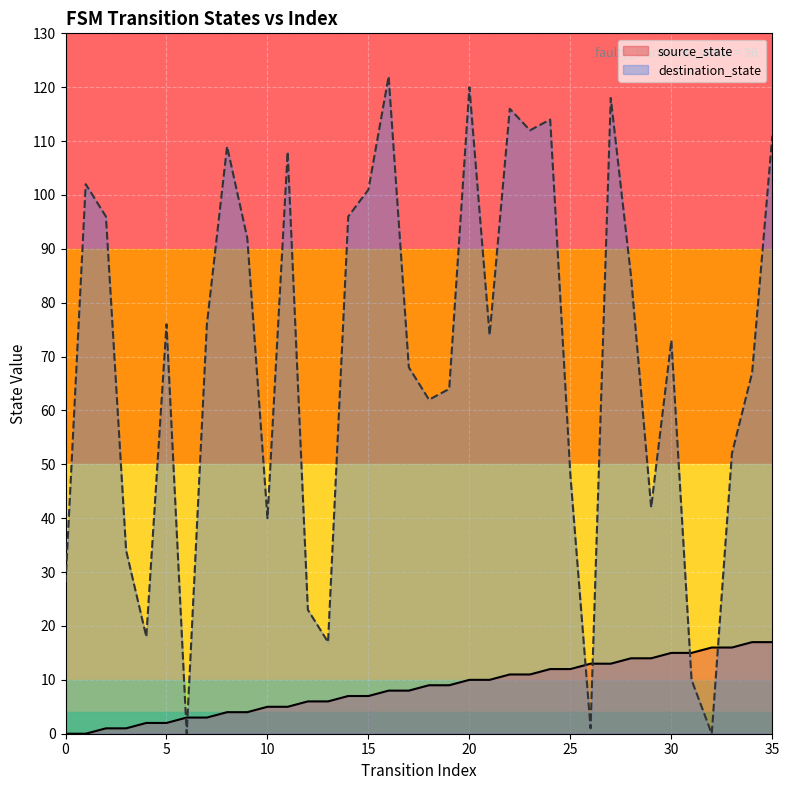

True or false: destination_state and source_state intersect in this chart.

True